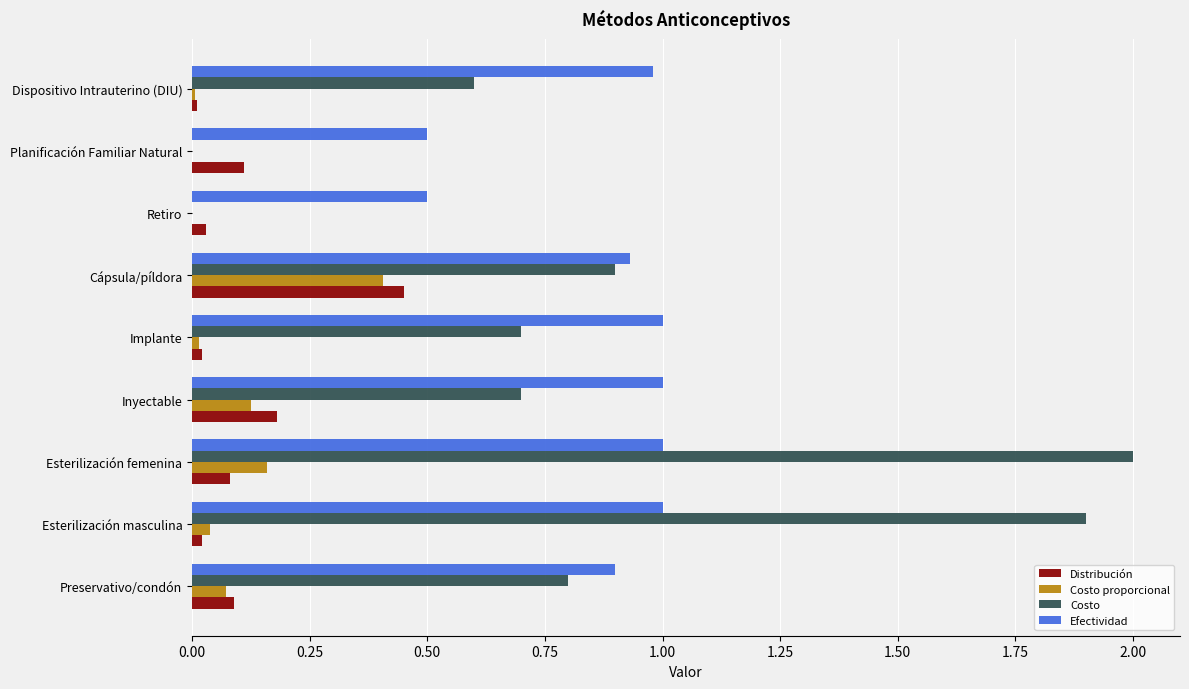

What is the sum of the Efectividad values at Esterilización femenina and Inyectable?

2.0